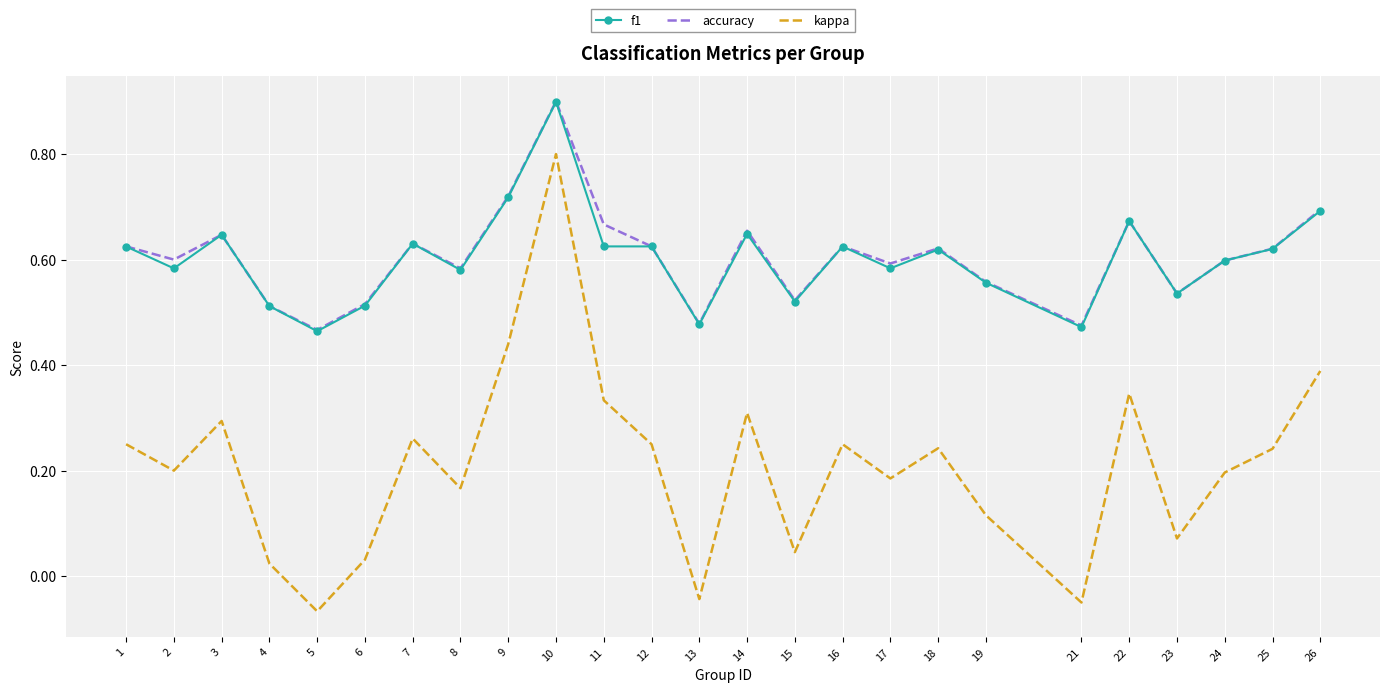

What is the sum of all kappa values?

5.3